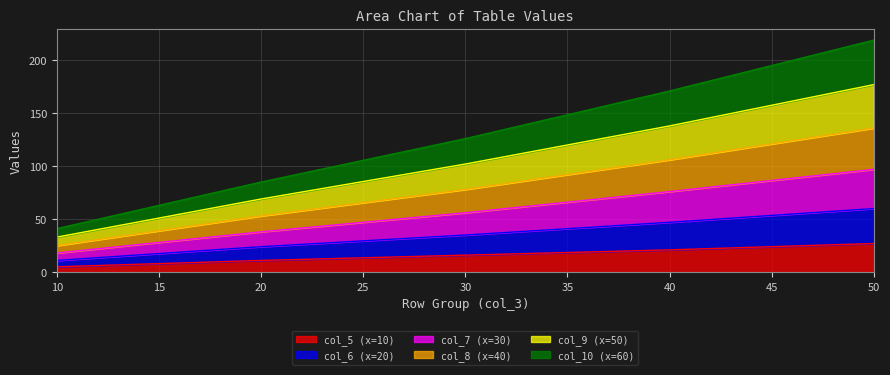

True or false: col_6 (x=20) and col_8 (x=40) cross at least once.

False